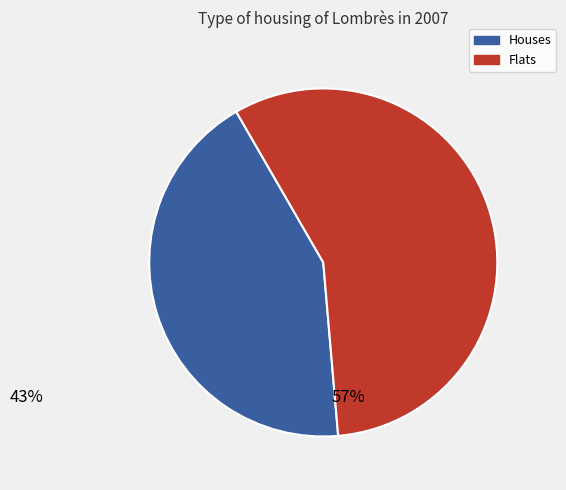

Do Houses and Flats together represent more than half of the pie?

Yes